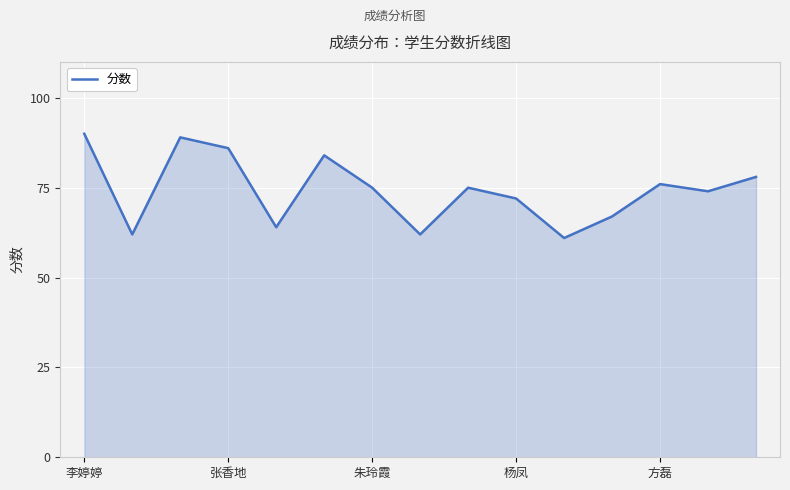

What is the minimum value shown in the chart?

61